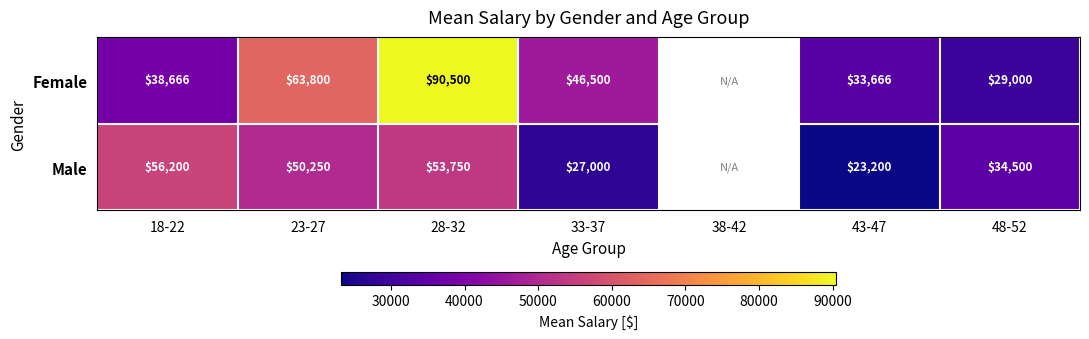

What is the total value across all series at 33-37?

73500.0